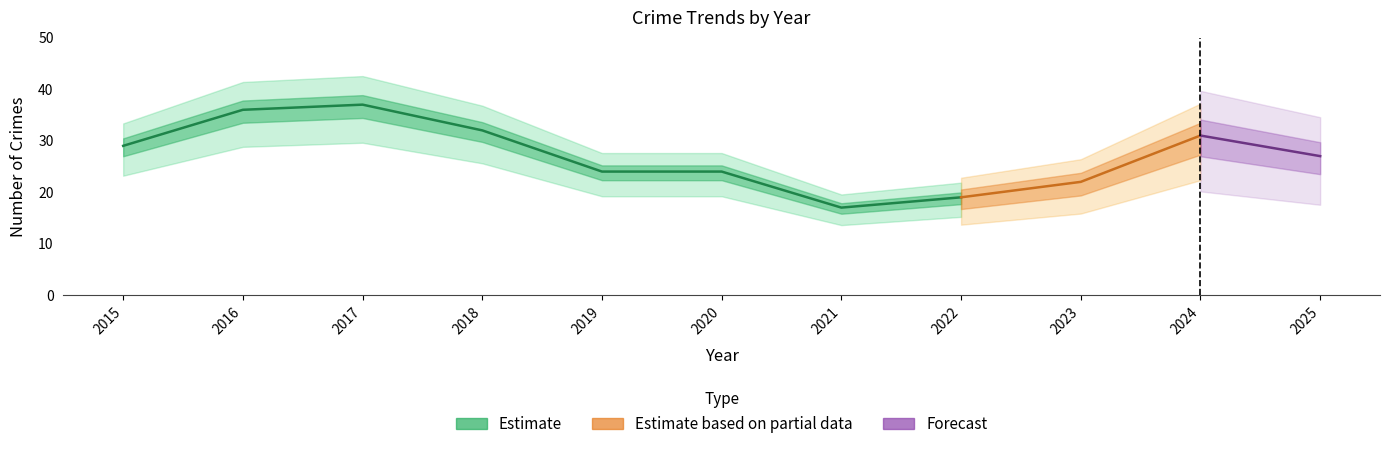

At which label does Theft first exceed 14?

2015